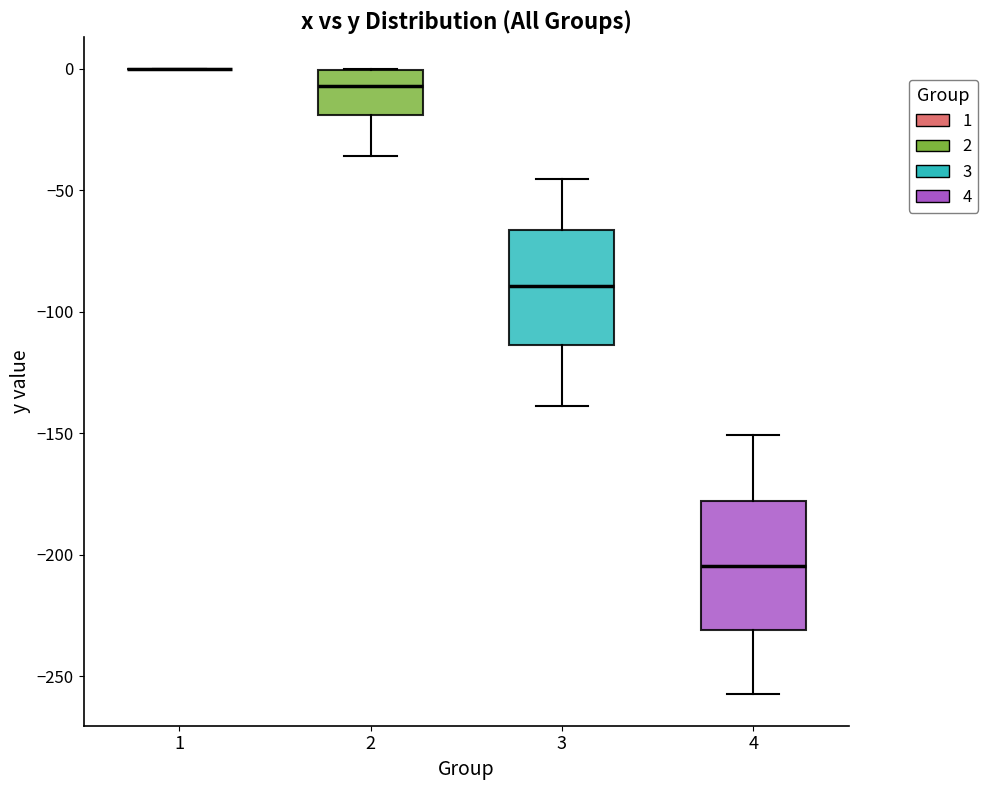

Reading left to right, read every box against the y-axis: the position of its median line, the range the box covers, and the ends of its whiskers. The values are not printed on the chart, so give them approximately, as read against the axis.

1: box collapsed to a line at 0, whiskers 0 to 0
2: median -5, box -20 to 0, whiskers -35 to 0
3: median -90, box -115 to -65, whiskers -140 to -45
4: median -205, box -230 to -180, whiskers -255 to -150